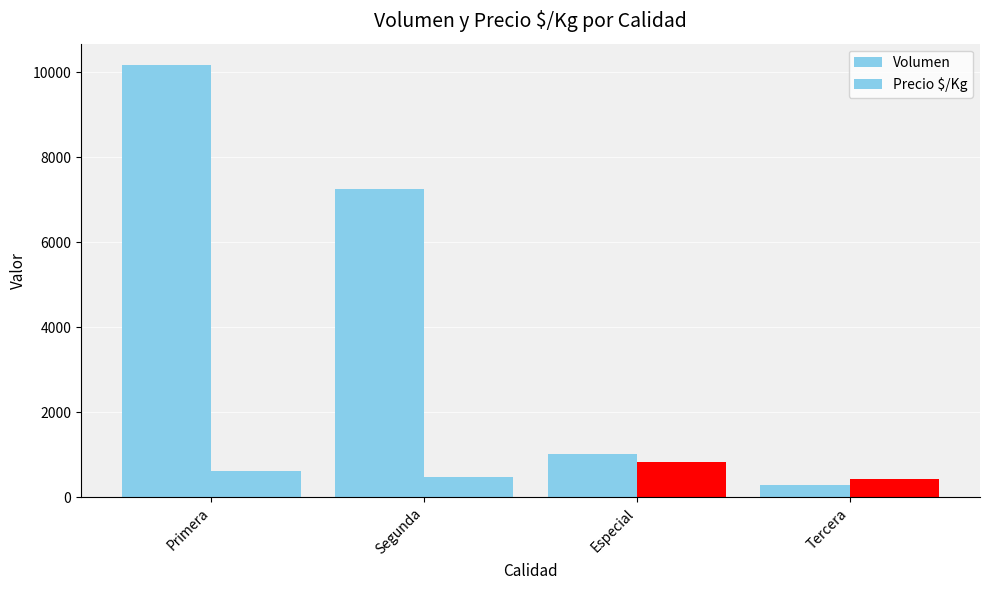

How many series are shown in this chart?

2